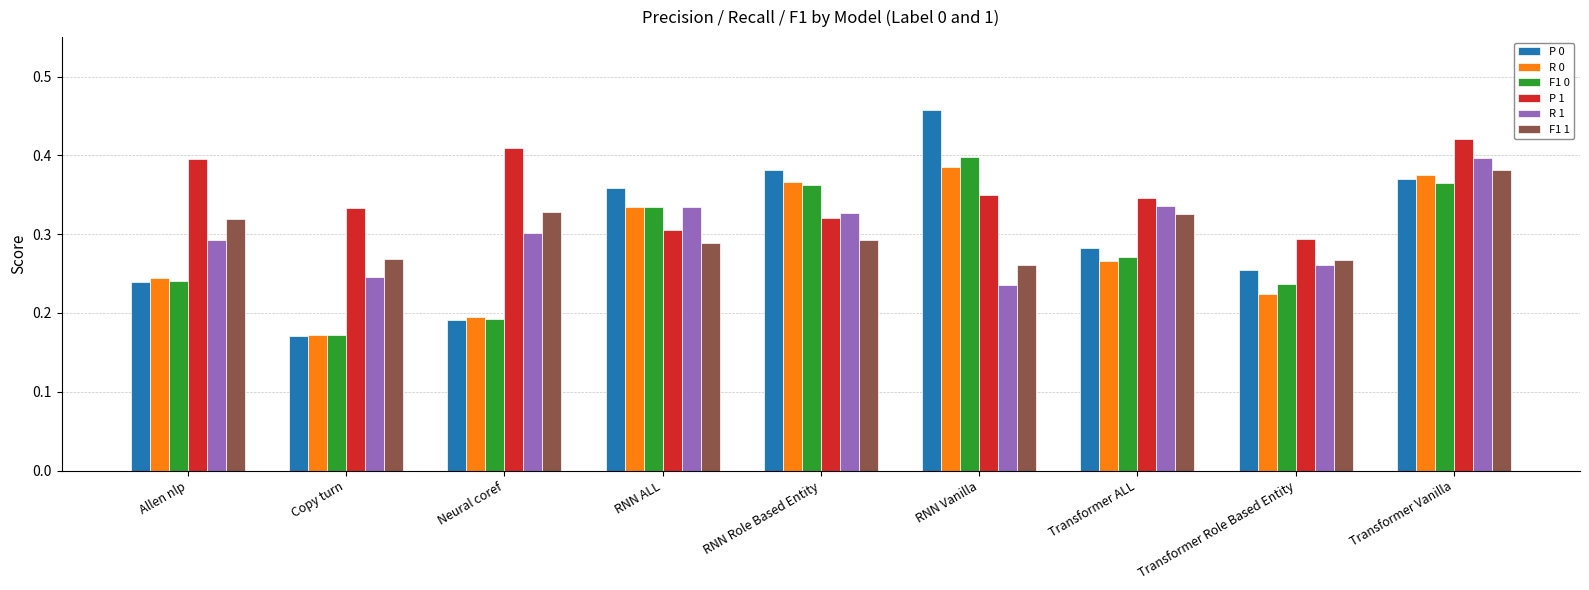

What position from the right is RNN Role Based Entity?

5